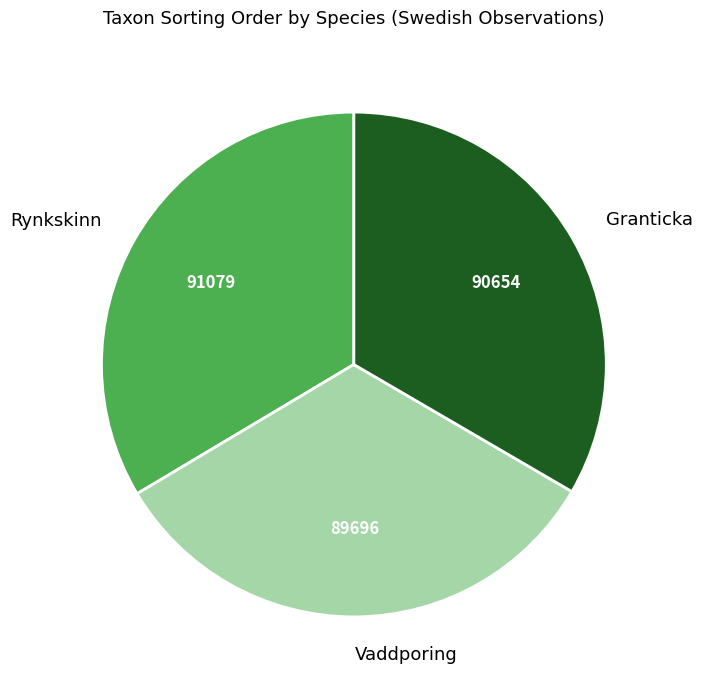

What is the ratio of the value at Vaddporing to the value at Rynkskinn?

1.0